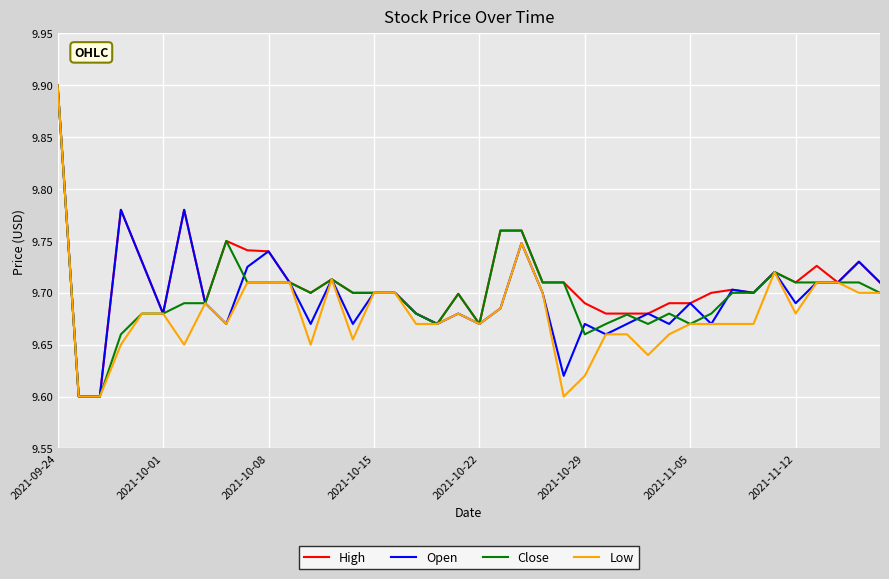

What is the maximum value shown in the chart?

9.9